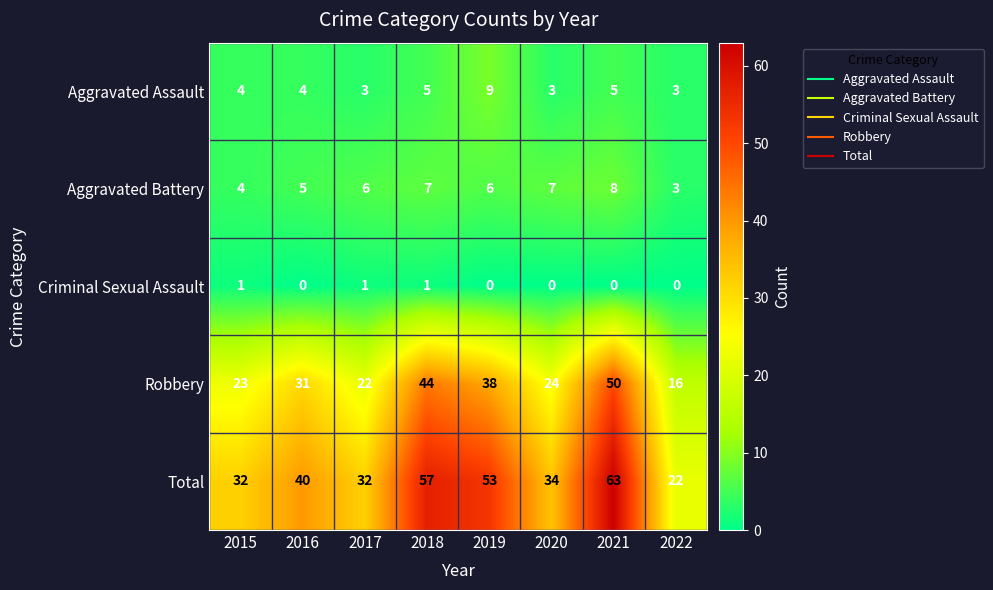

Rank the series by their maximum value, from highest to lowest.

Total, Robbery, Aggravated Assault, Aggravated Battery, Criminal Sexual Assault